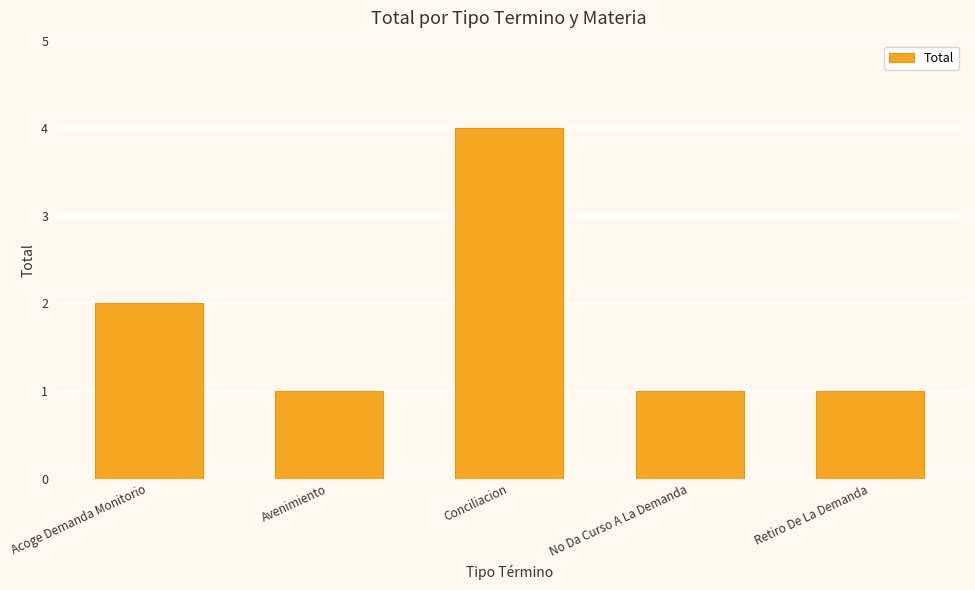

What is the difference between the maximum and second lowest values?

3